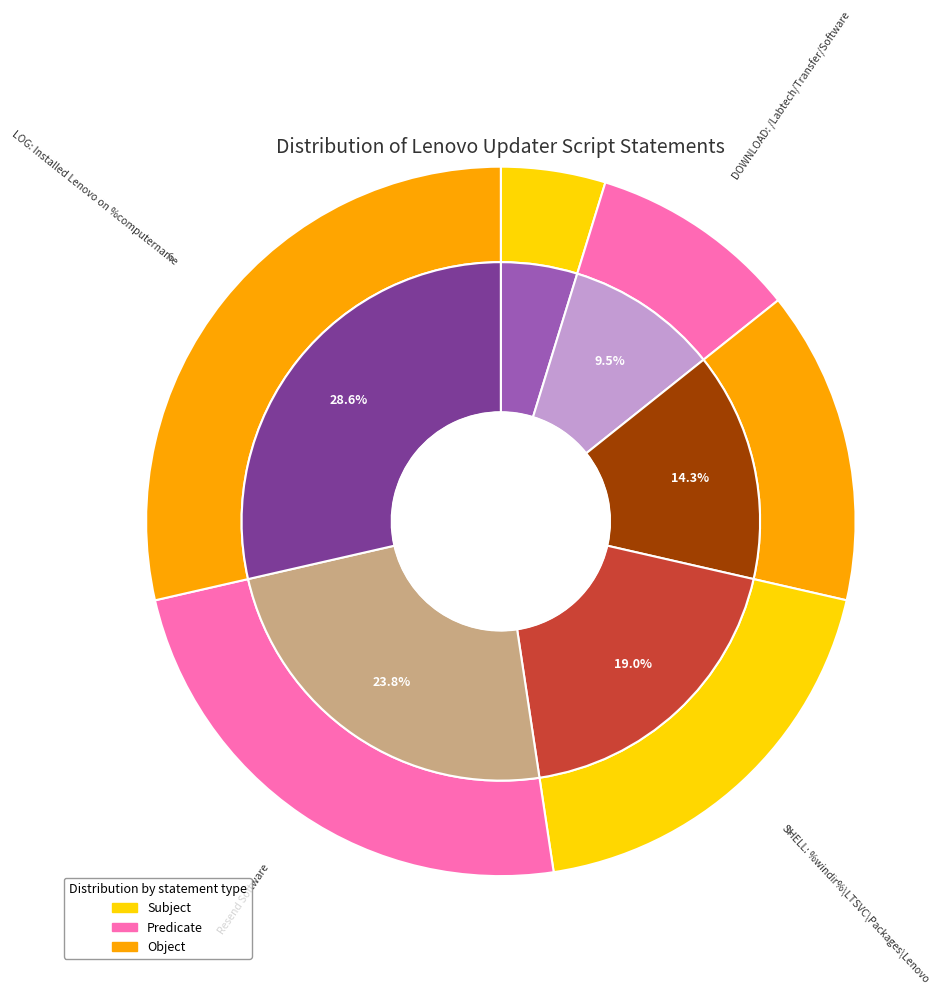

Does Create Folder: %windir%\LTSVC\Packages represent more than half of the total?

No